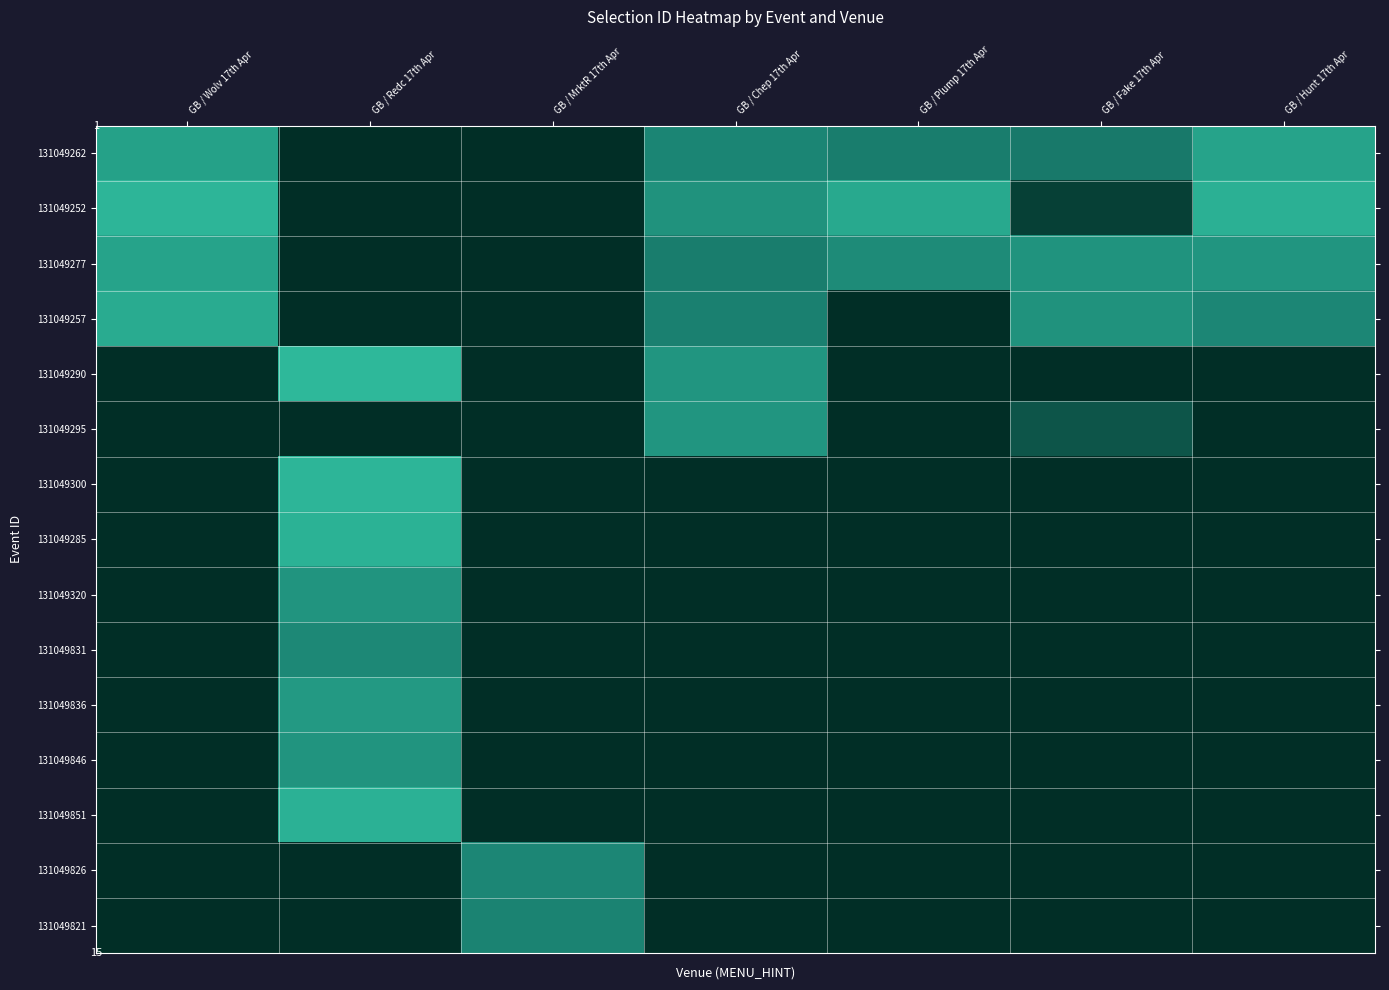

What is the maximum value for 131049851?

0.9